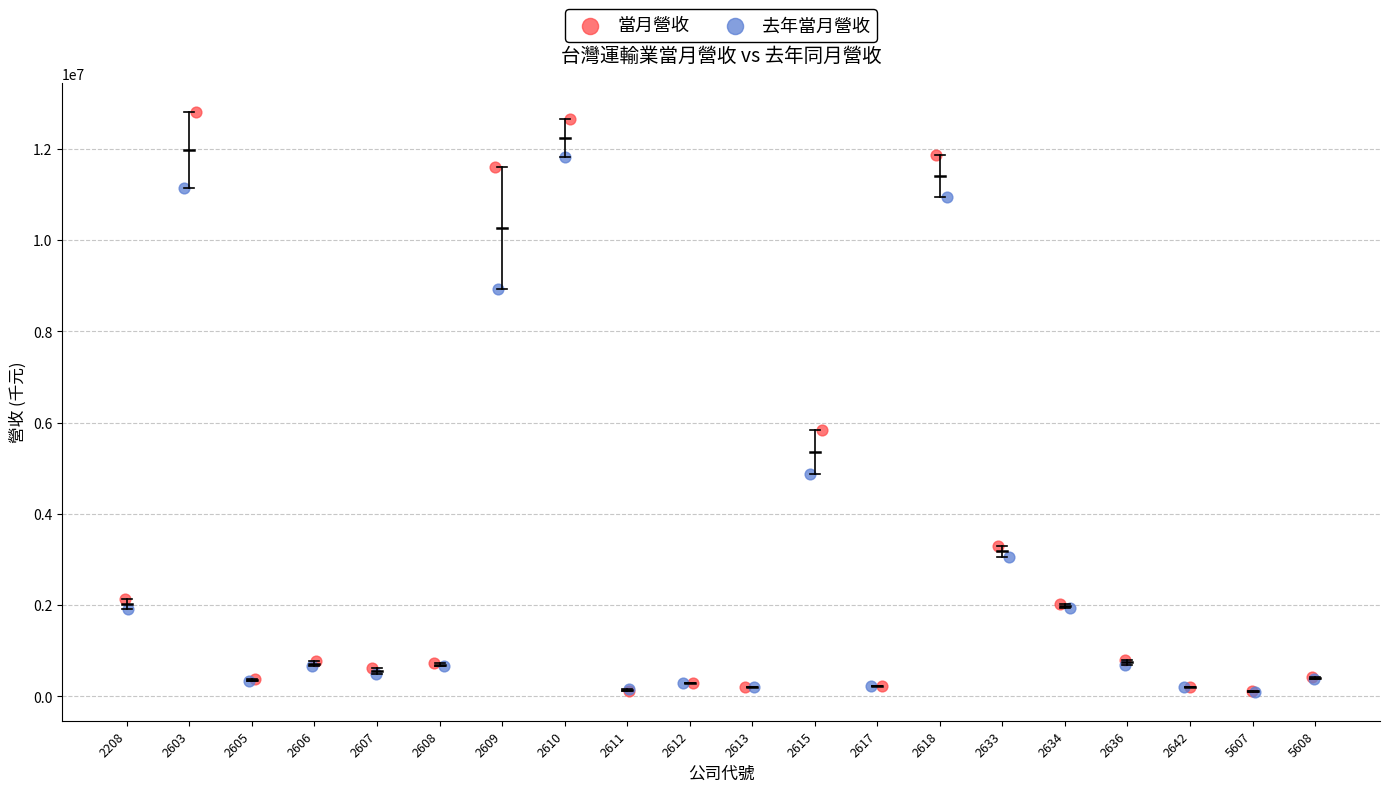

What are all the series names shown in the legend?

當月營收, 去年當月營收